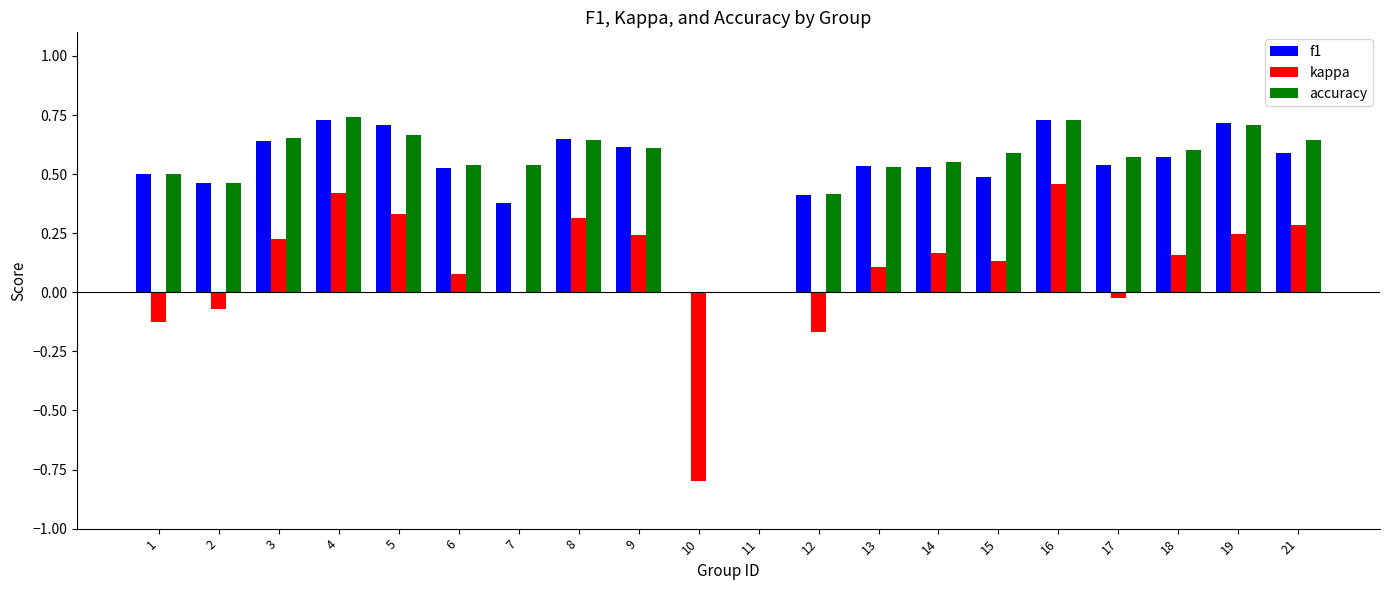

How many groups of bars are there?

20